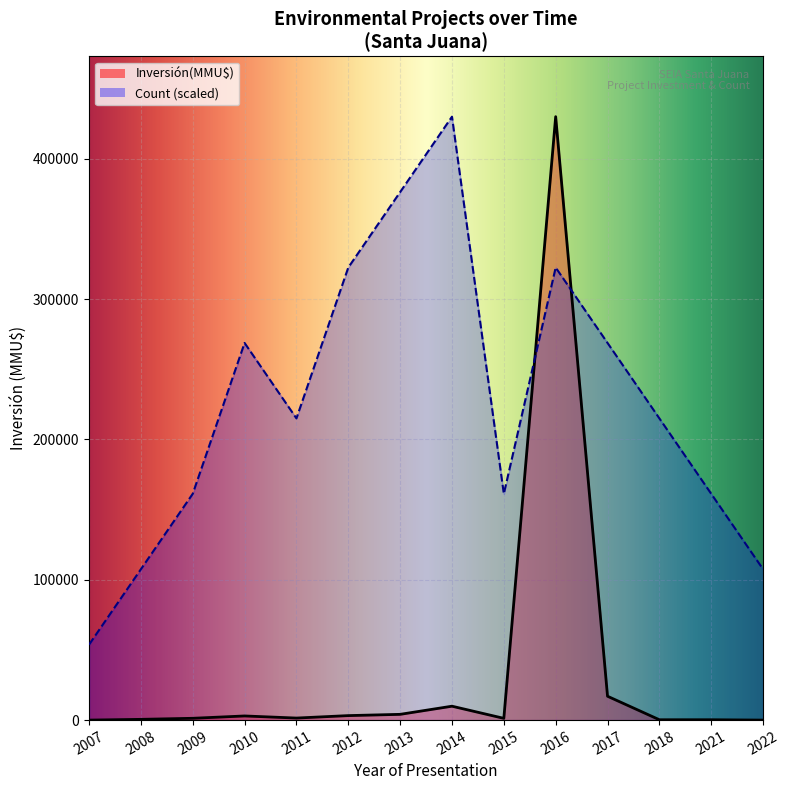

Which has a higher value, 2009 or 2007?

2009